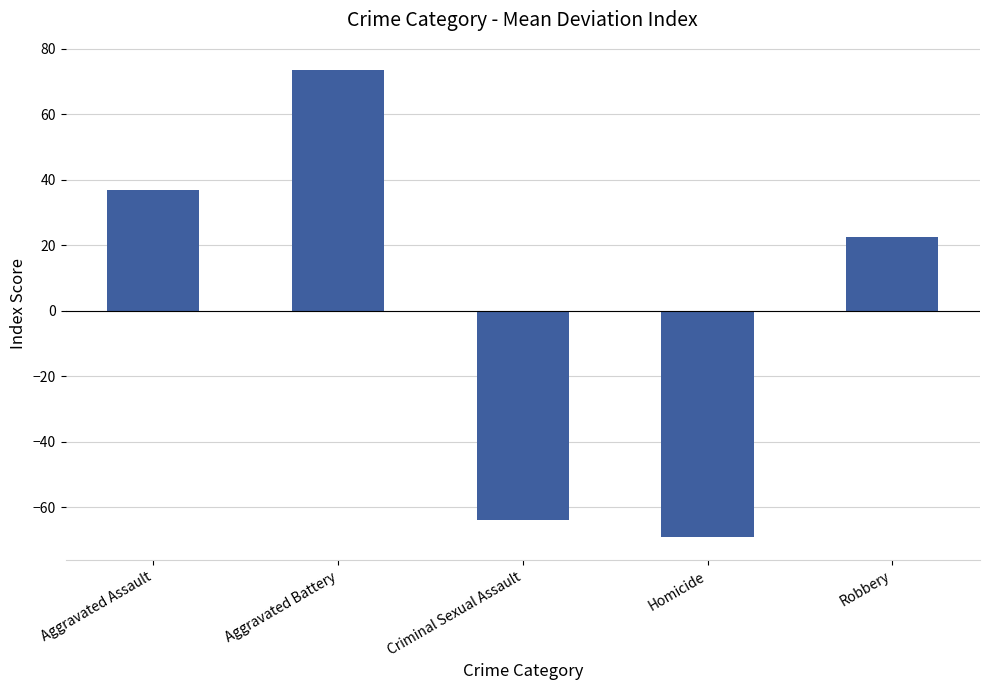

At which category does the chart reach its peak across all series?

Aggravated Battery